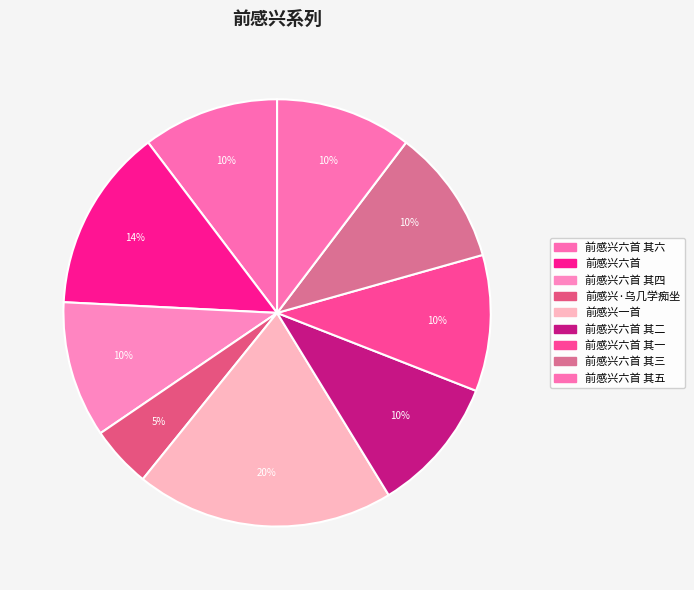

To the nearest percent, what is the difference between the largest and smallest slice percentages?

15%